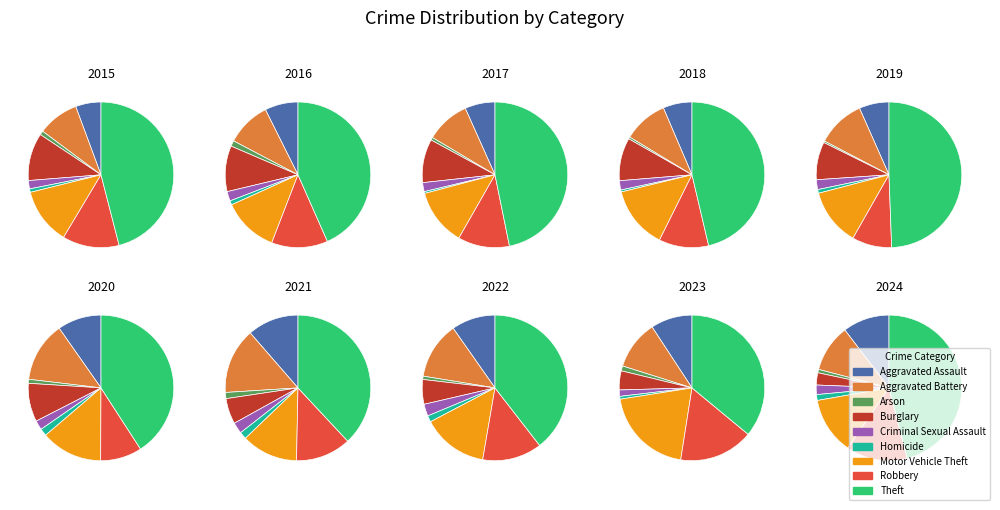

Is it true that Robbery is 13% of the pie?

True